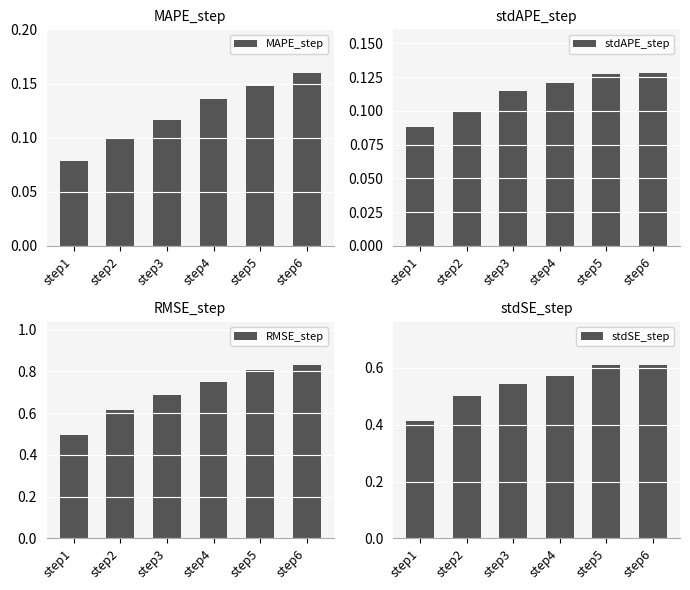

What are all the series names shown in the legend?

MAPE_step, stdAPE_step, RMSE_step, stdSE_step